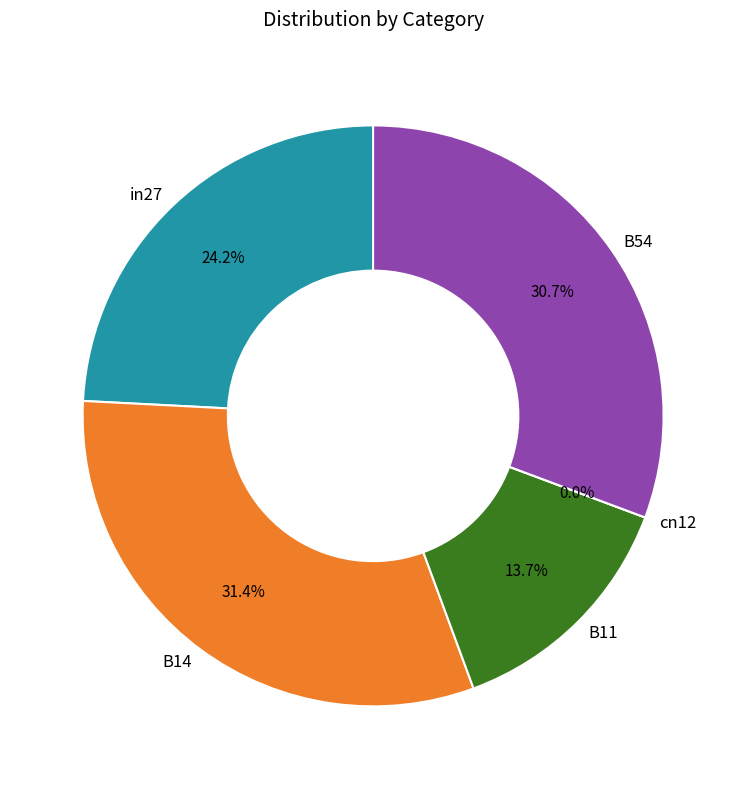

Which category has the biggest portion of the pie?

B14